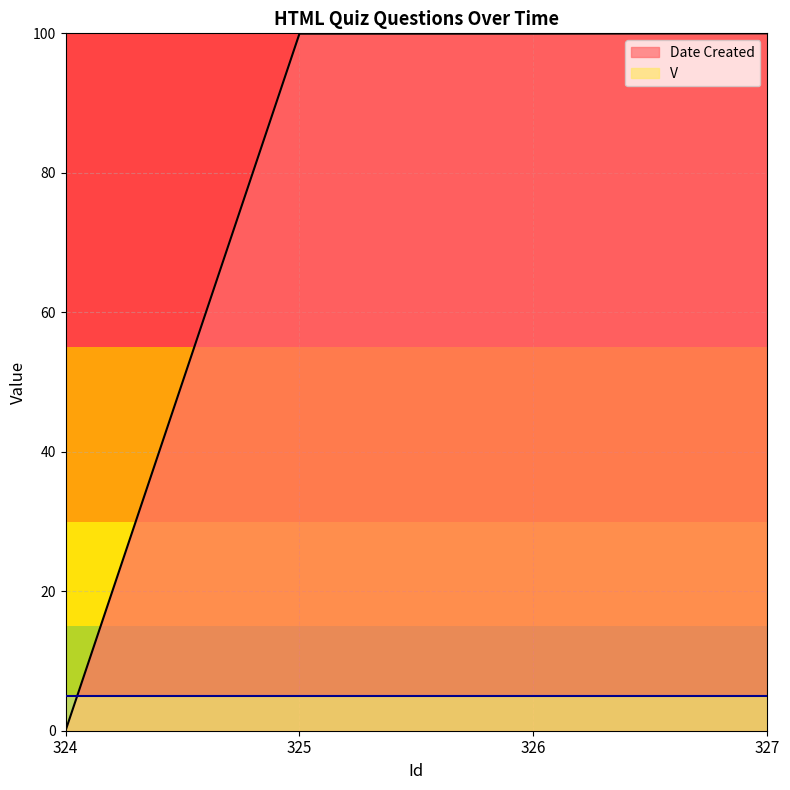

At which label is the value closest to 50?

325